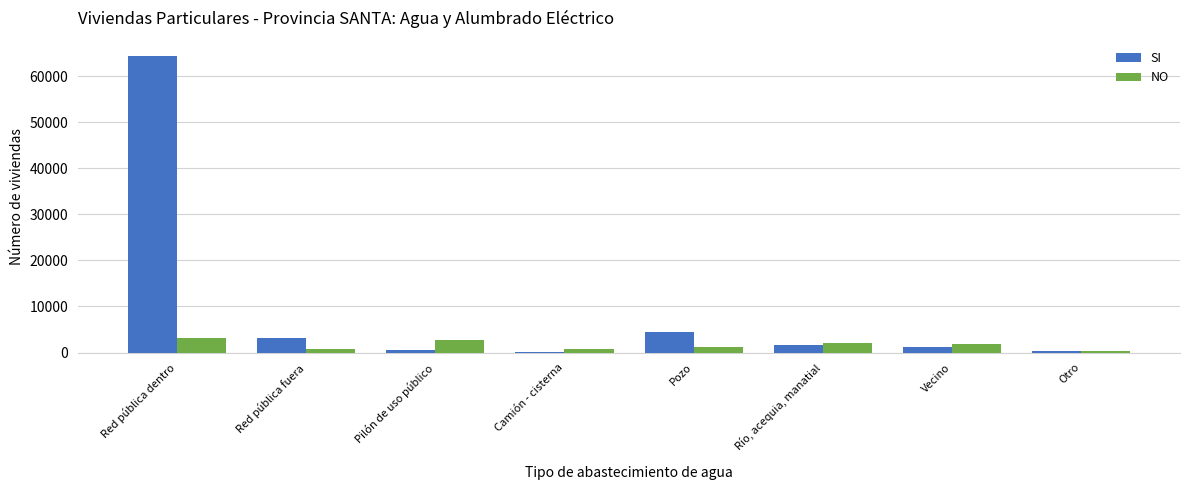

Which series has the largest total across all categories?

SI